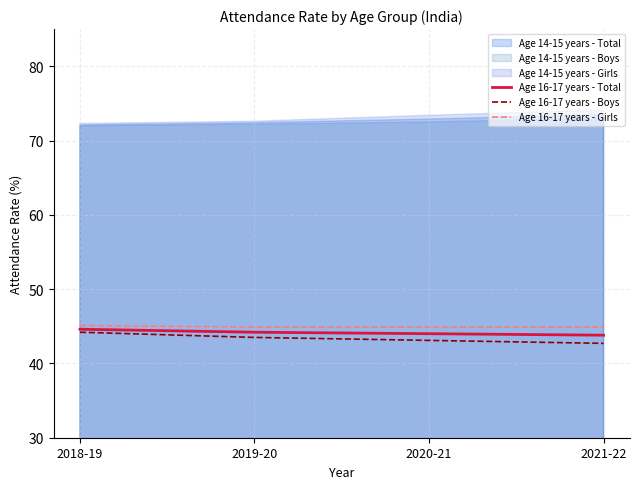

At how many categories does at least one series exceed 43?

4